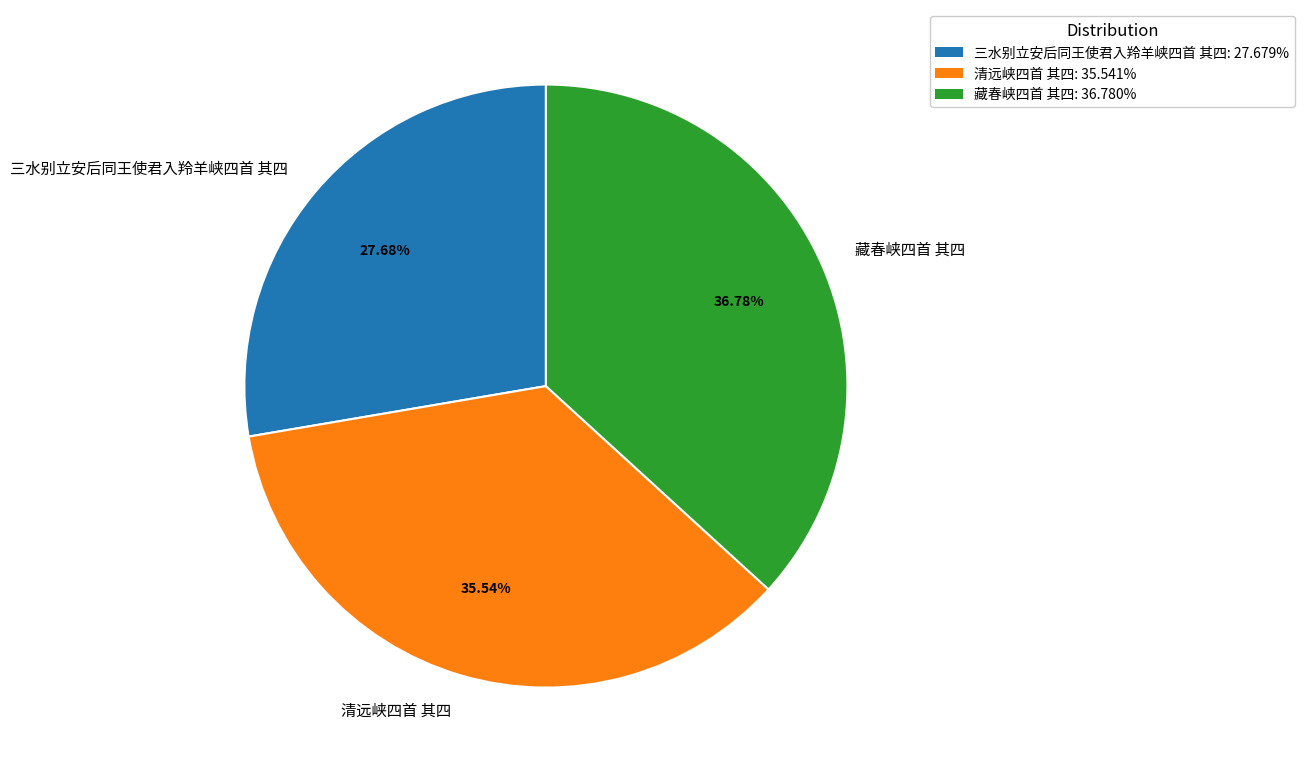

To the nearest percent, what portion does 三水别立安后同王使君入羚羊峡四首 其四 represent?

28%